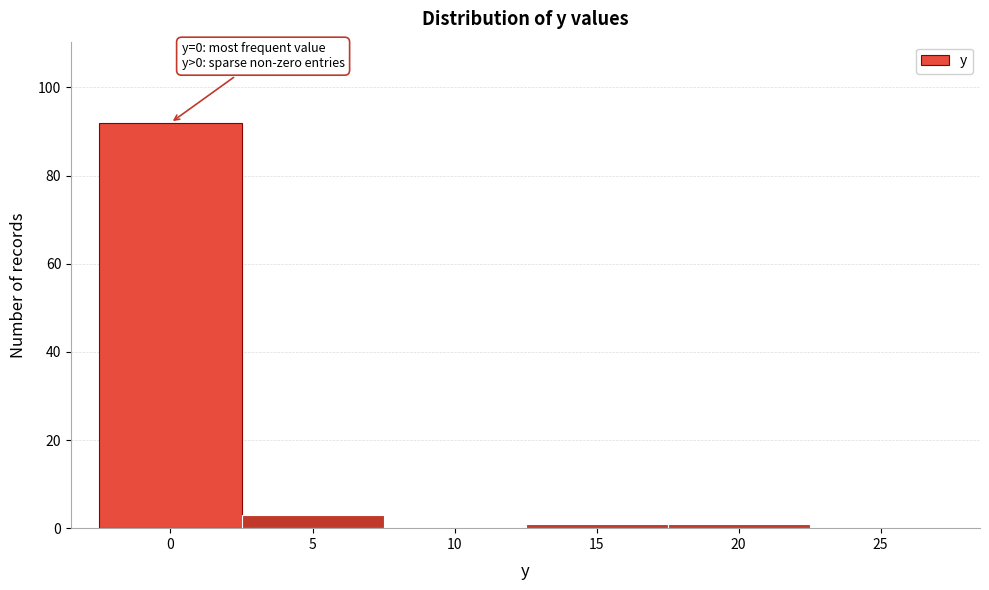

Reading right to left, extract all data points from this chart.

25=0	20=1	15=1	10=0	5=3	0=92